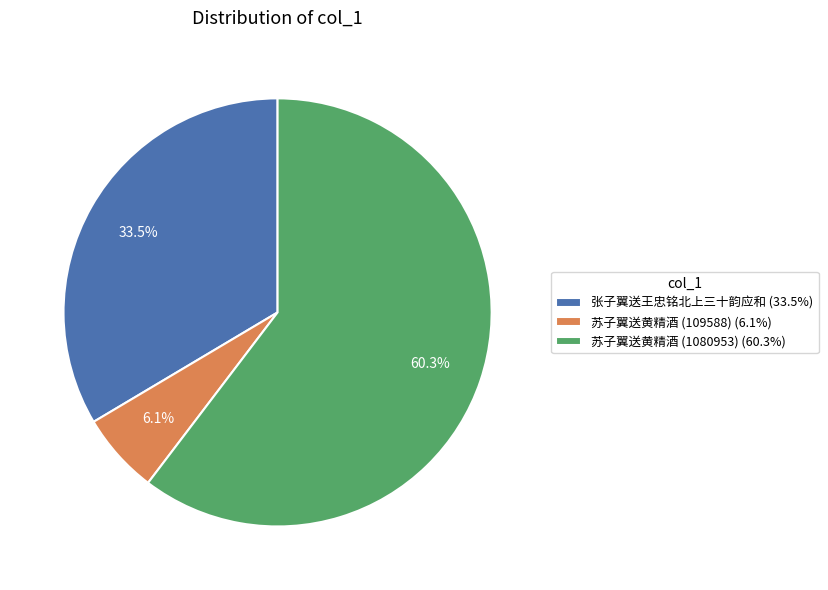

Approximately how many times larger is the value at 苏子翼送黄精酒 (109588) compared to 苏子翼送黄精酒 (1080953)?

0.1